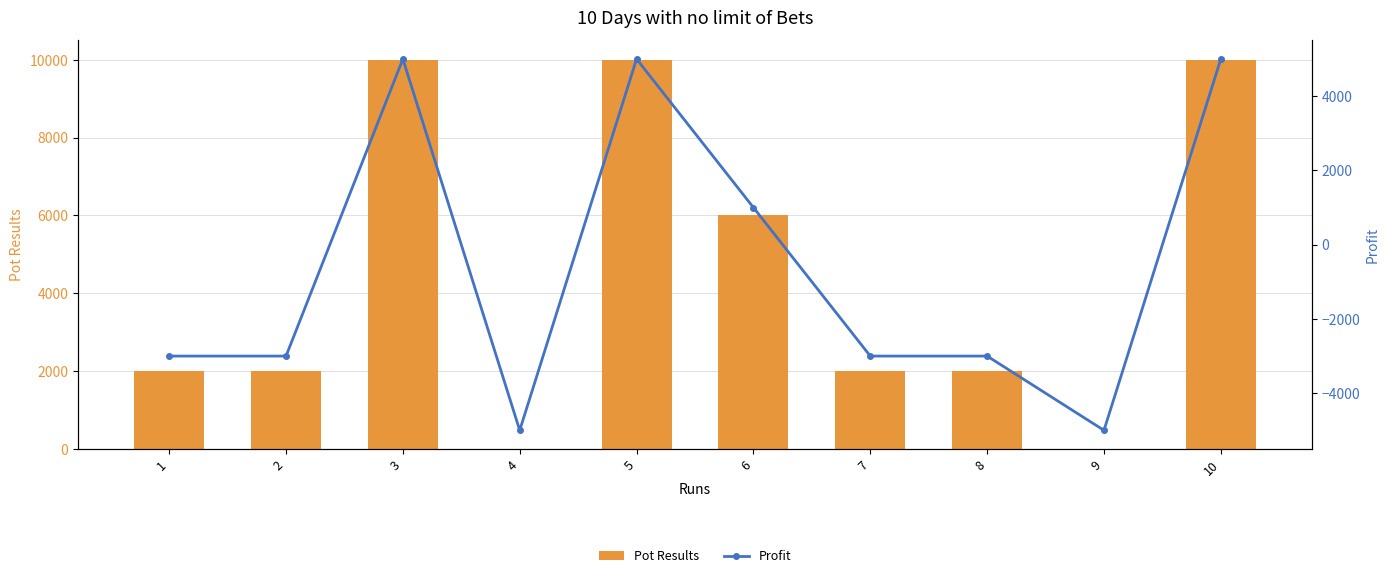

Rank the series by their average value, from lowest to highest.

Profit, Pot Results